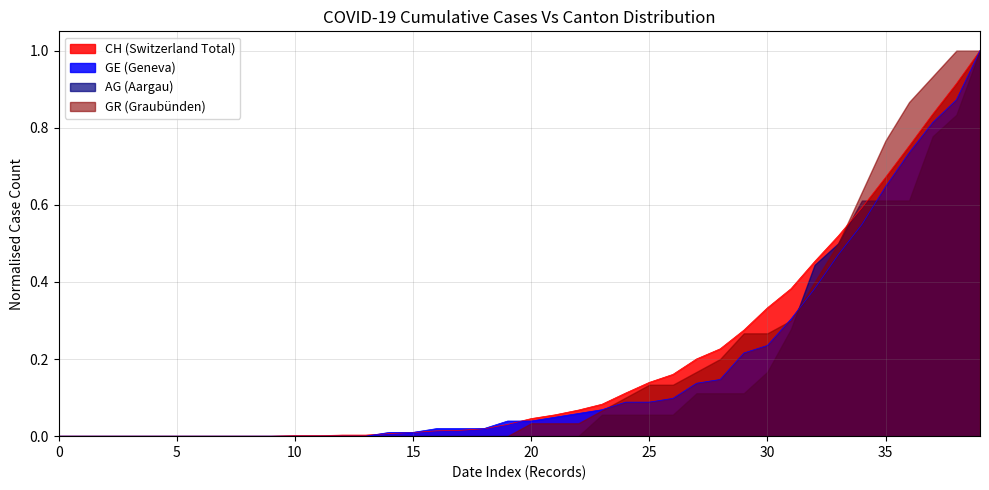

What is the highest value of the GE (Geneva) series?

1.0